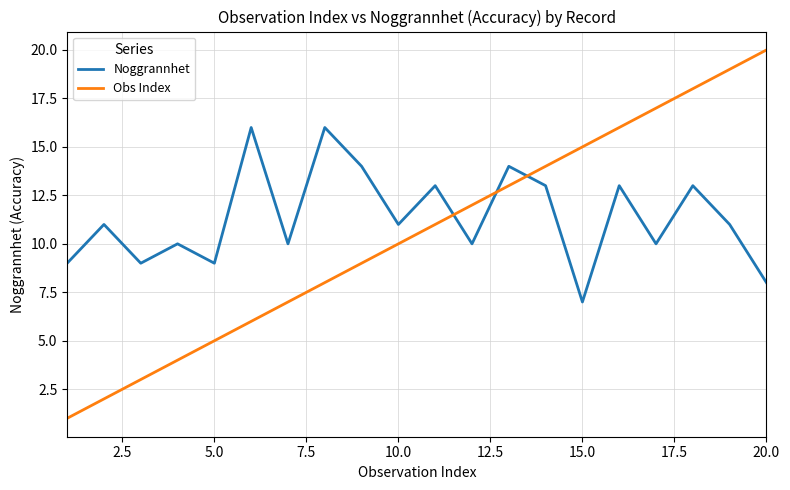

What is the sum of all Obs Index values?

210